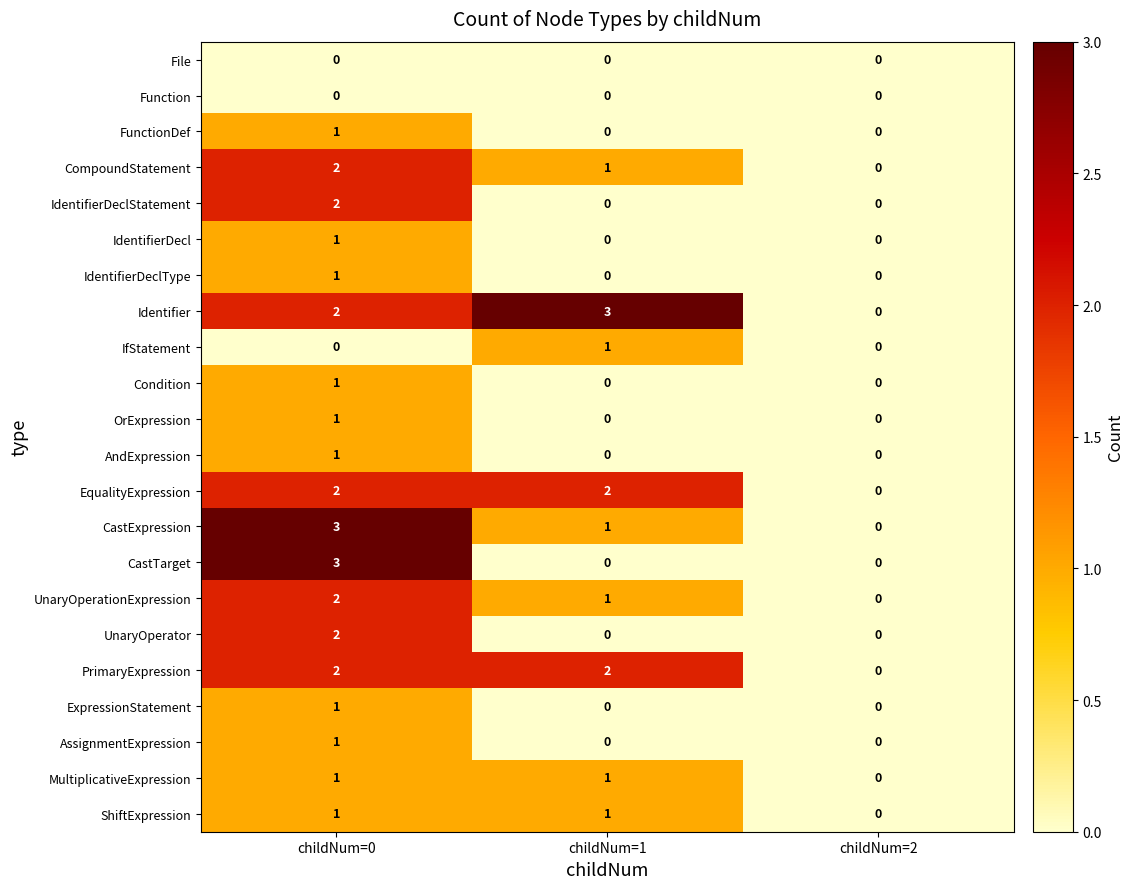

At which category is the sum across all series the highest?

childNum=0